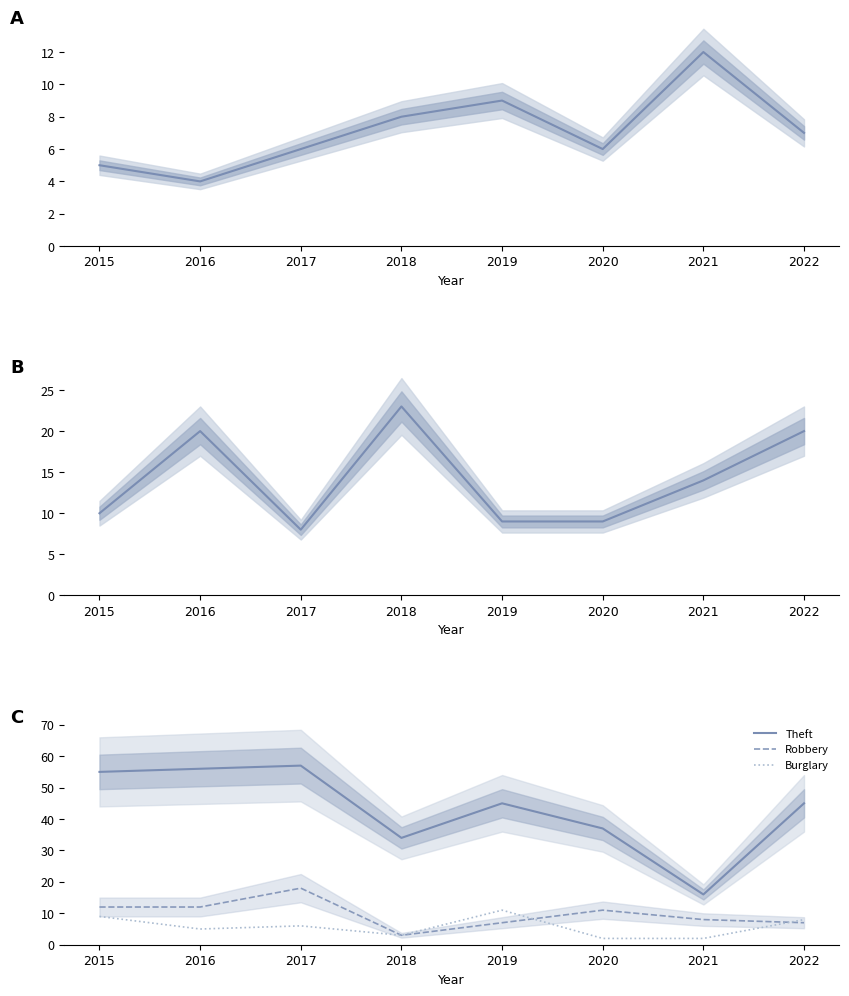

How many lines are shown in the chart?

5